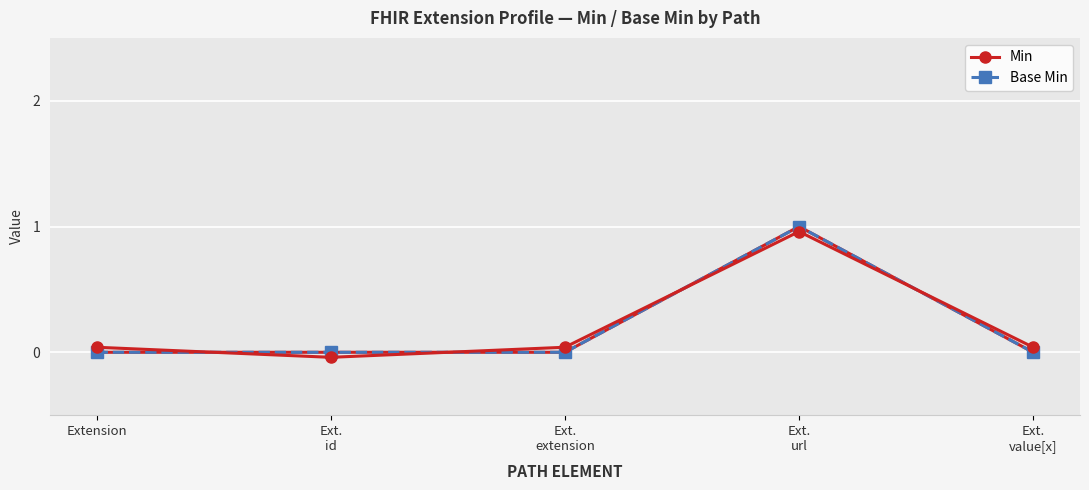

Which series has the largest total across all categories?

Min